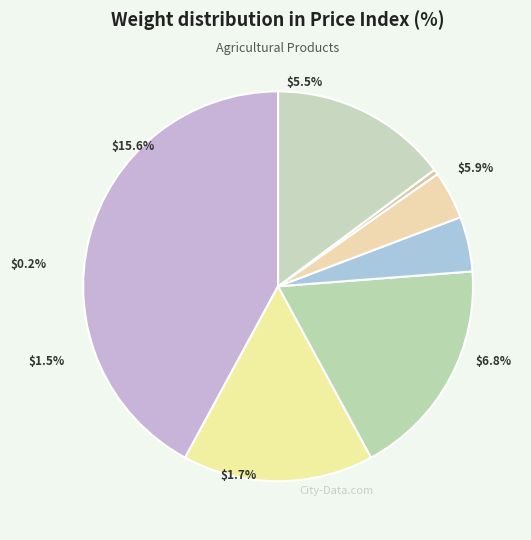

To the nearest percent, what is the difference between the PRODUCCION AGRICOLA and INDUSTRIALES slice percentages?

8%